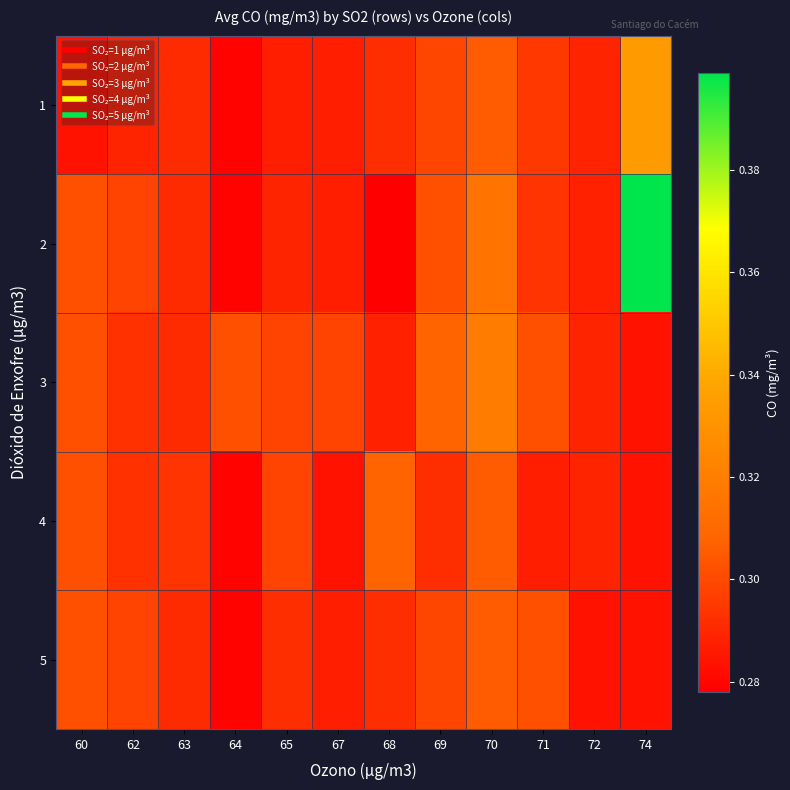

Which series changed the most between 63 and 70?

3